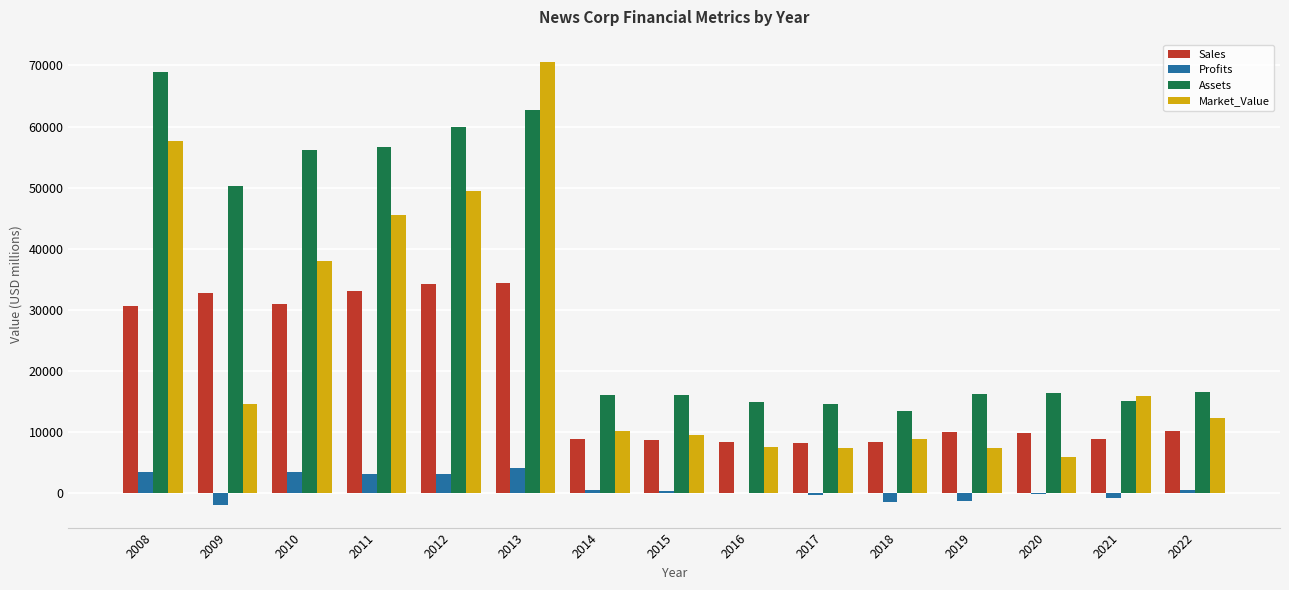

How many distinct data groups are displayed?

4